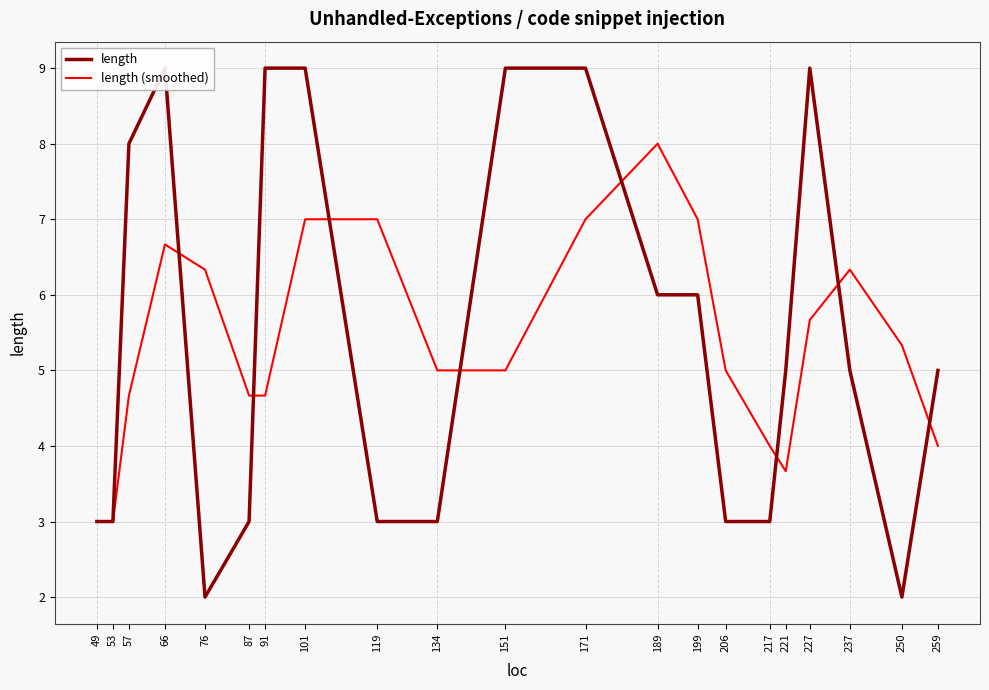

Count the number of data series in this chart.

2